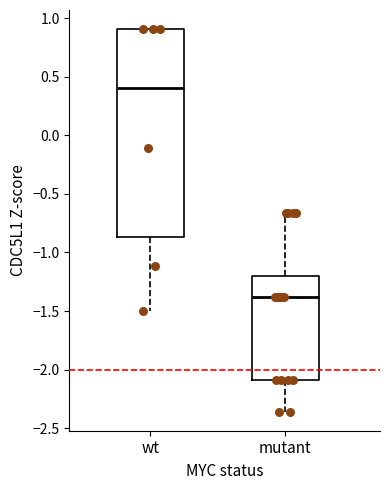

Which box's median line is the lowest?

mutant